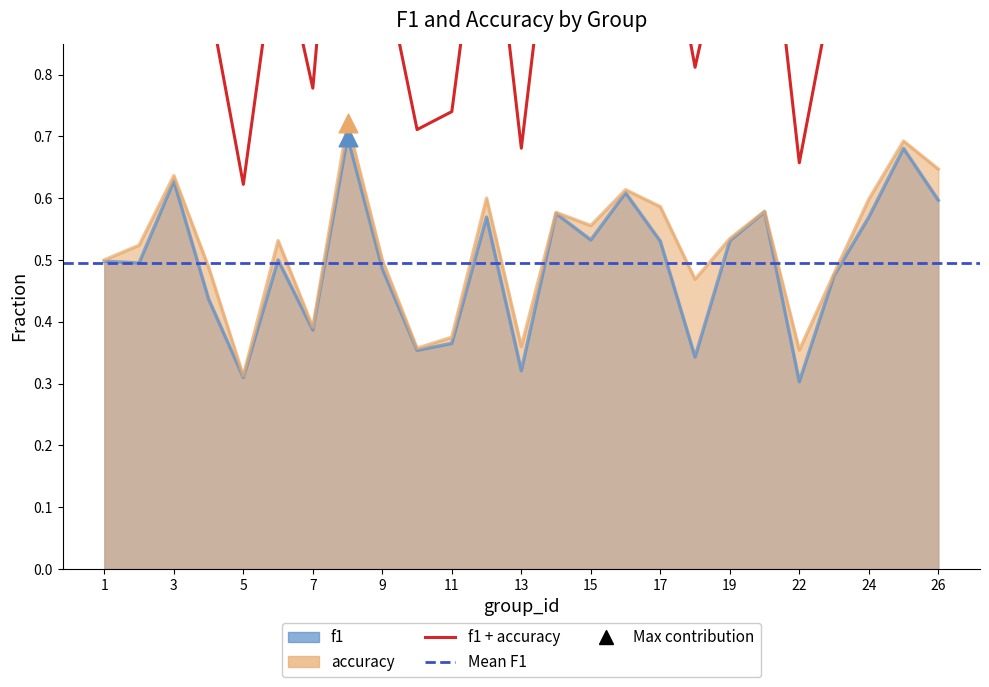

Between 11 and 19, which is larger?

19